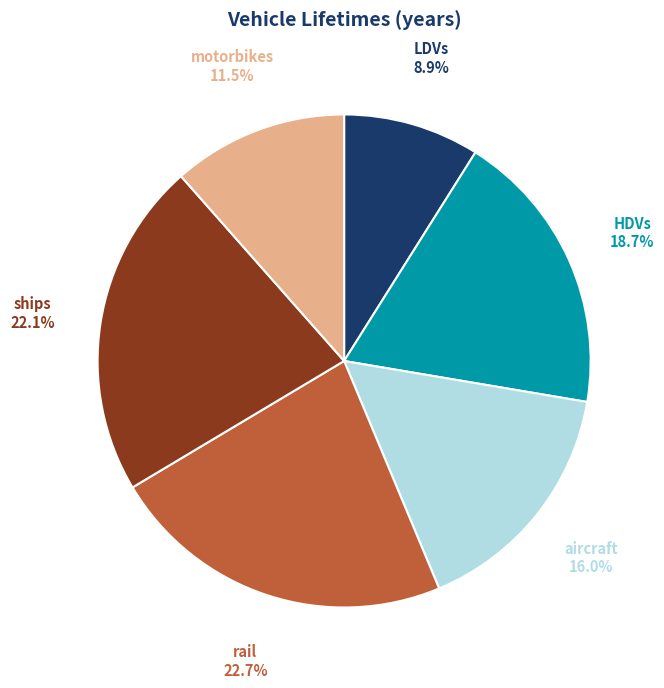

Does any single category account for the majority?

No